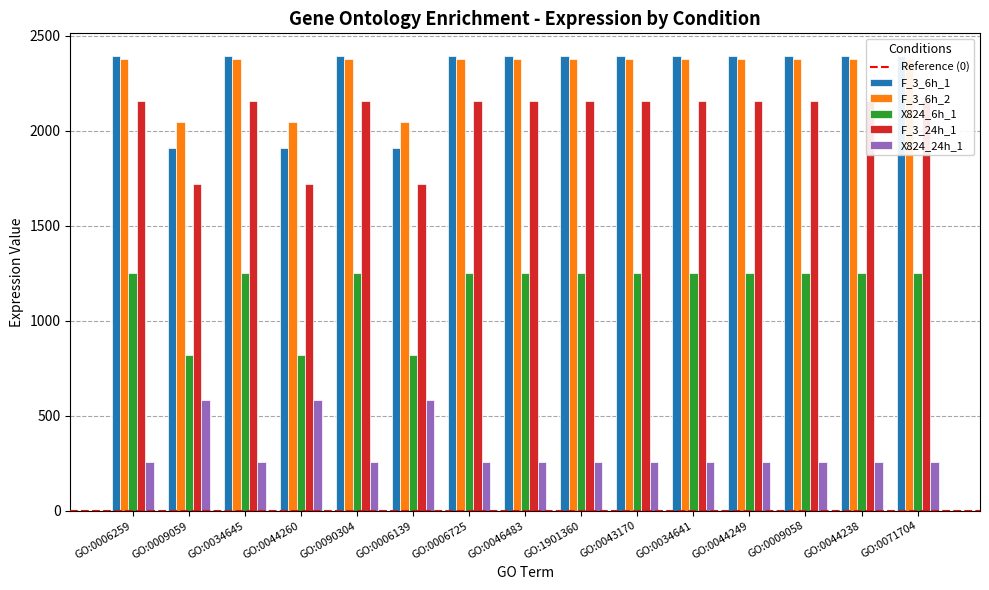

What is the sum of all F_3_24h_1 values?

17464.4